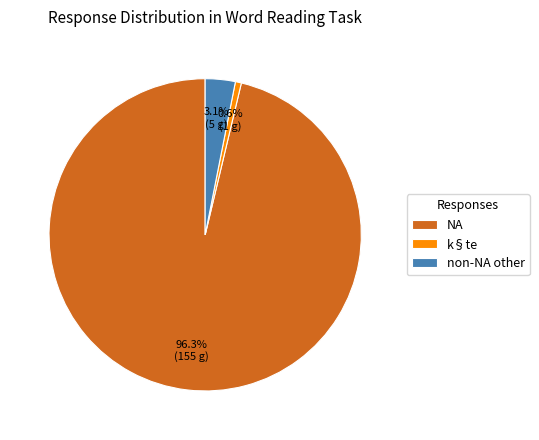

What is the majority slice?

NA